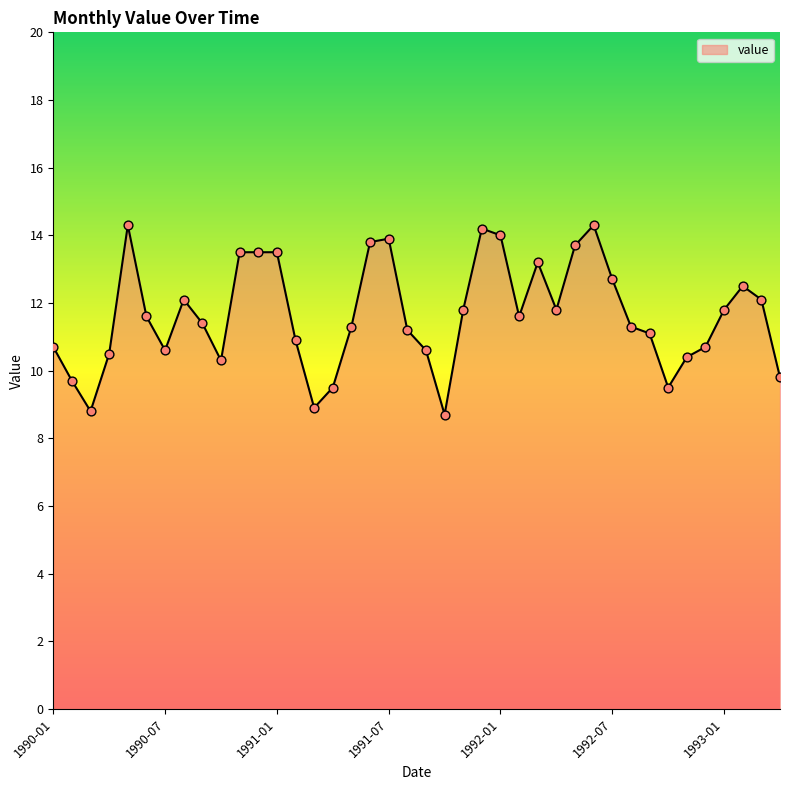

What is the difference between the maximum and minimum values?

5.6